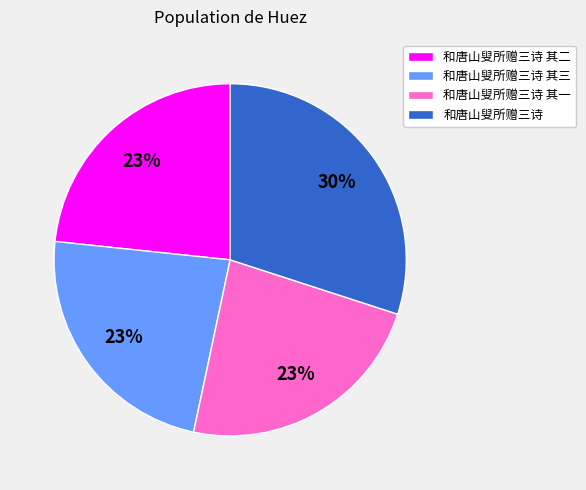

Which slice is the largest?

和唐山叟所赠三诗